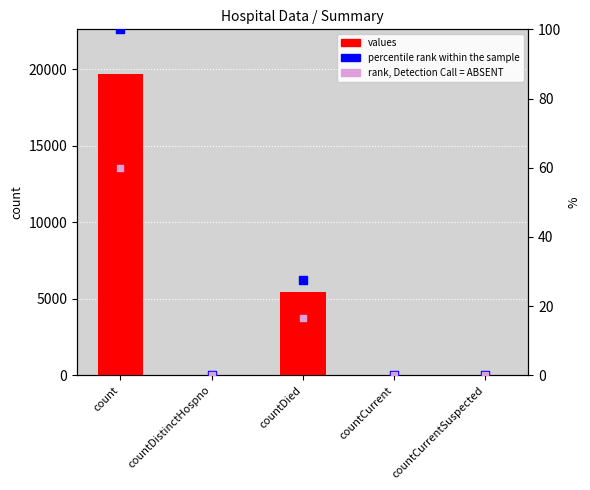

At how many categories does at least one series exceed 4146?

2